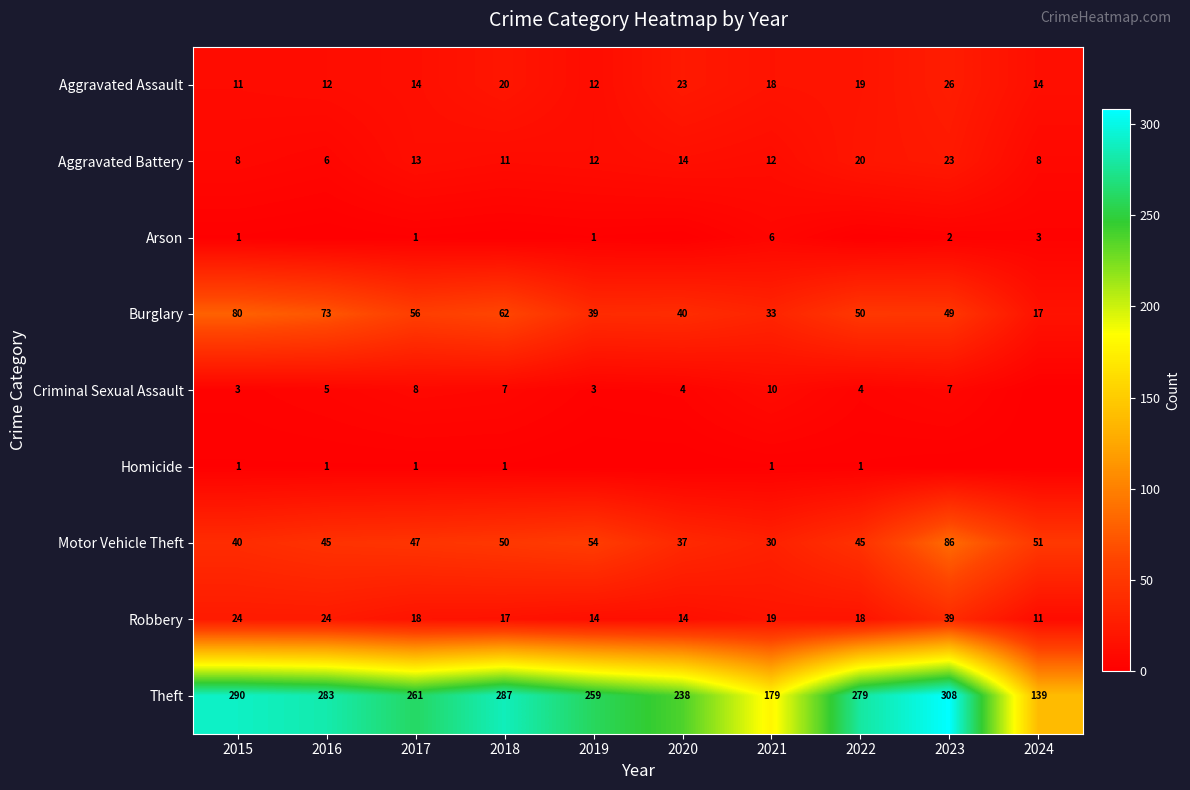

The value of Robbery at 2021 is 19. True or false?

True